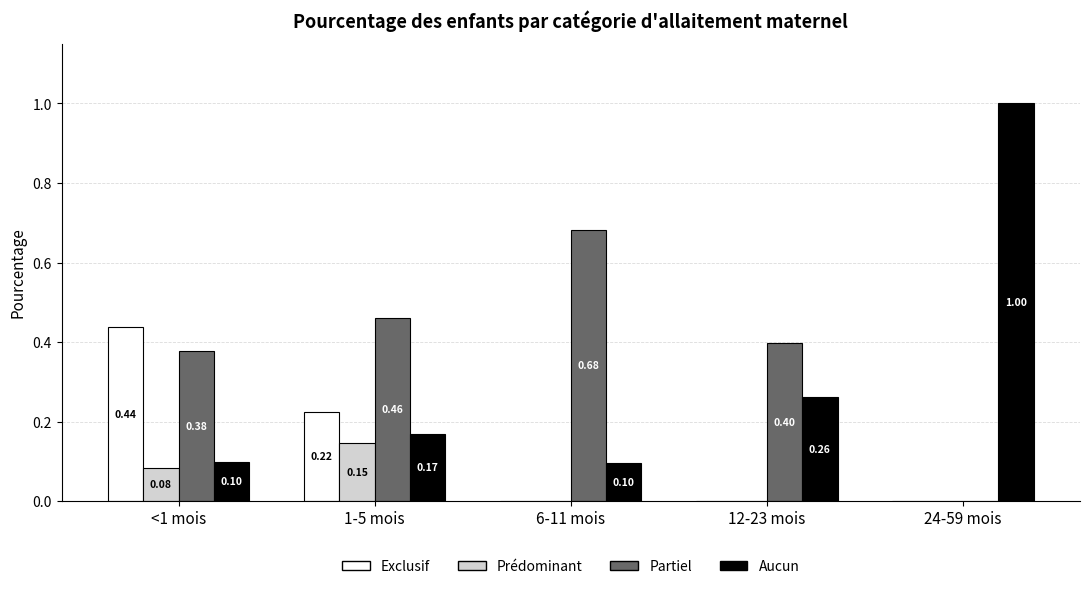

The Aucun series shows 0.2 at 24-59 mois. True or false?

False